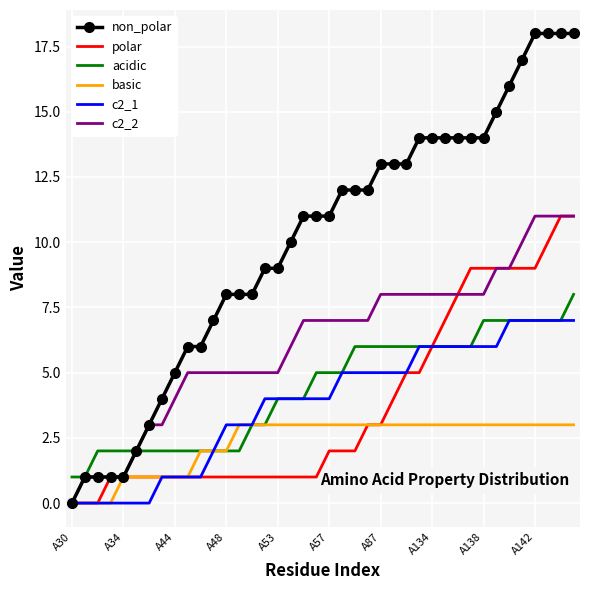

Which series has the largest total across all categories?

non_polar